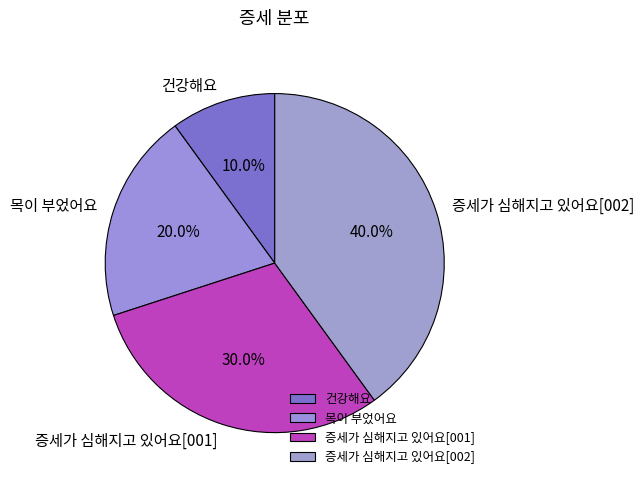

The 증세가 심해지고 있어요[001] slice represents 30% of the pie. True or false?

True